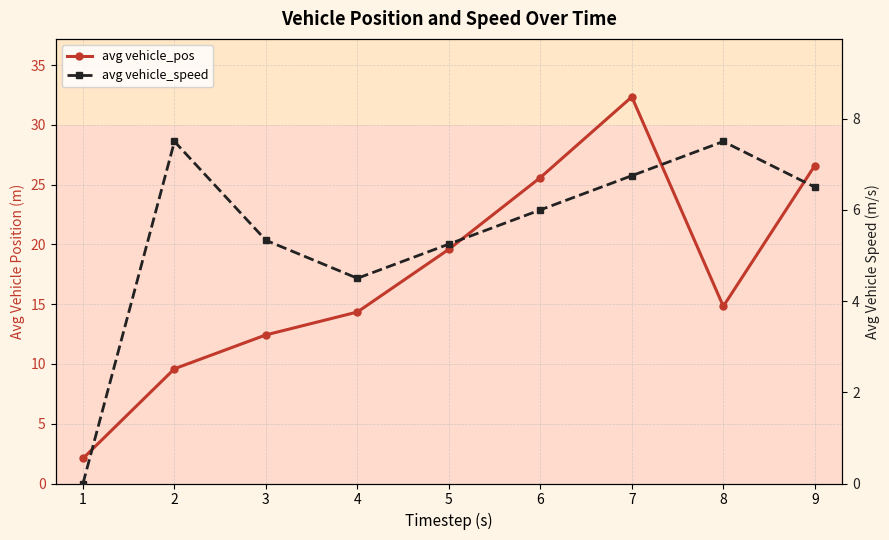

True or false: avg vehicle_pos has more than 2 interior local peaks.

False